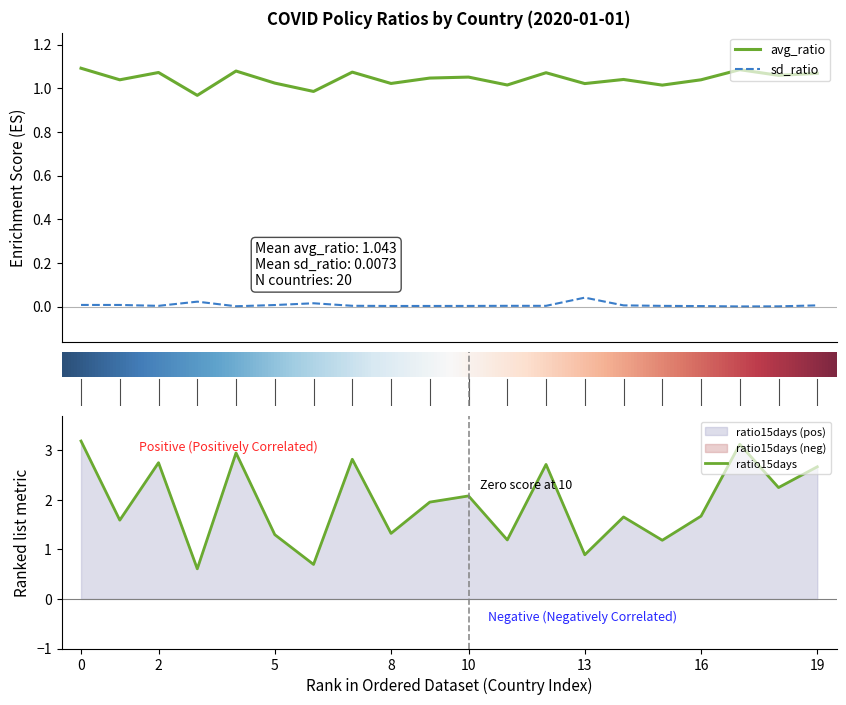

True or false: sd_ratio and avg_ratio cross at least once.

False